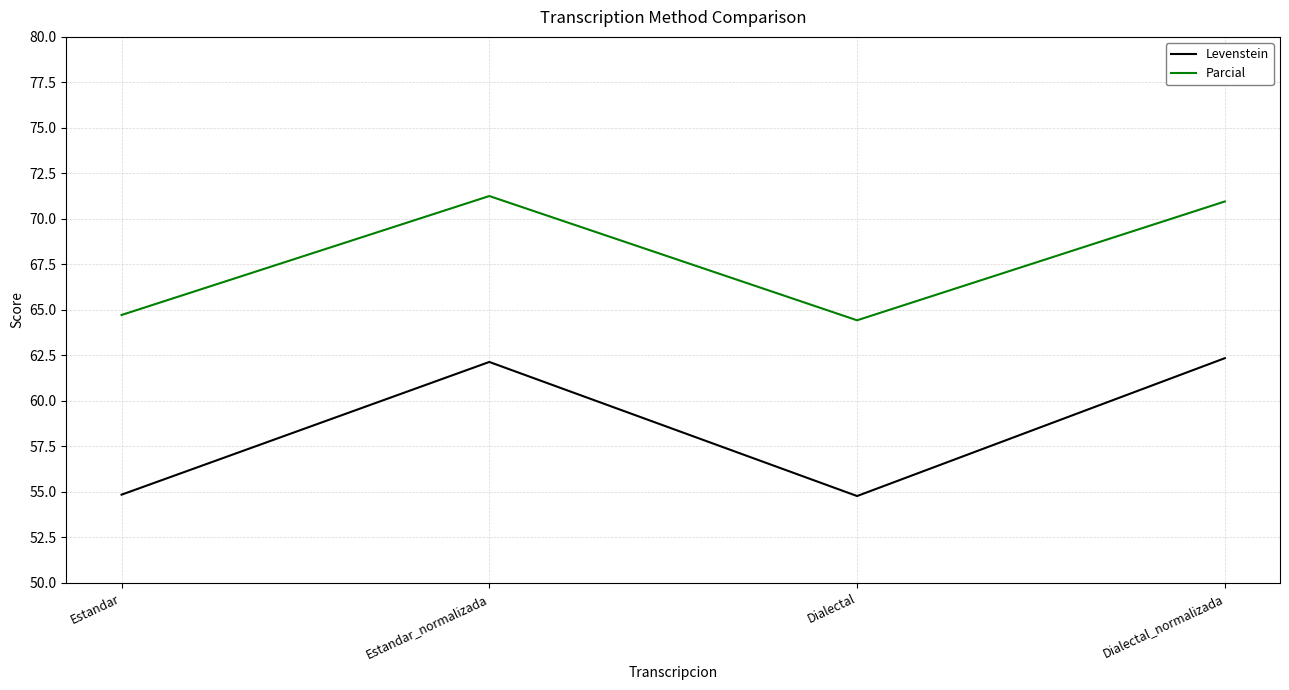

Read the Parcial value at Estandar.

64.7